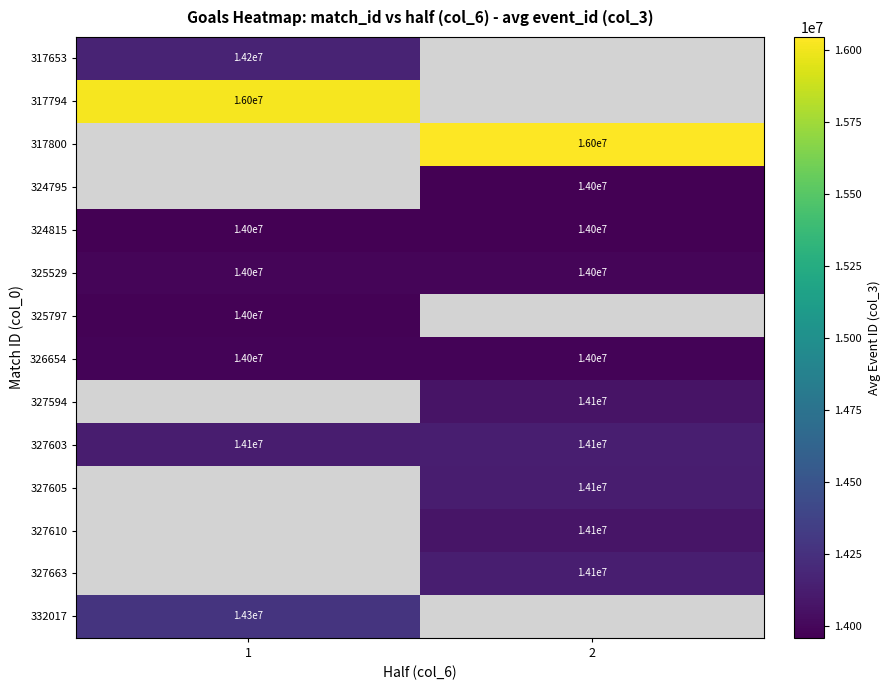

Which category has the lowest value across all series?

2